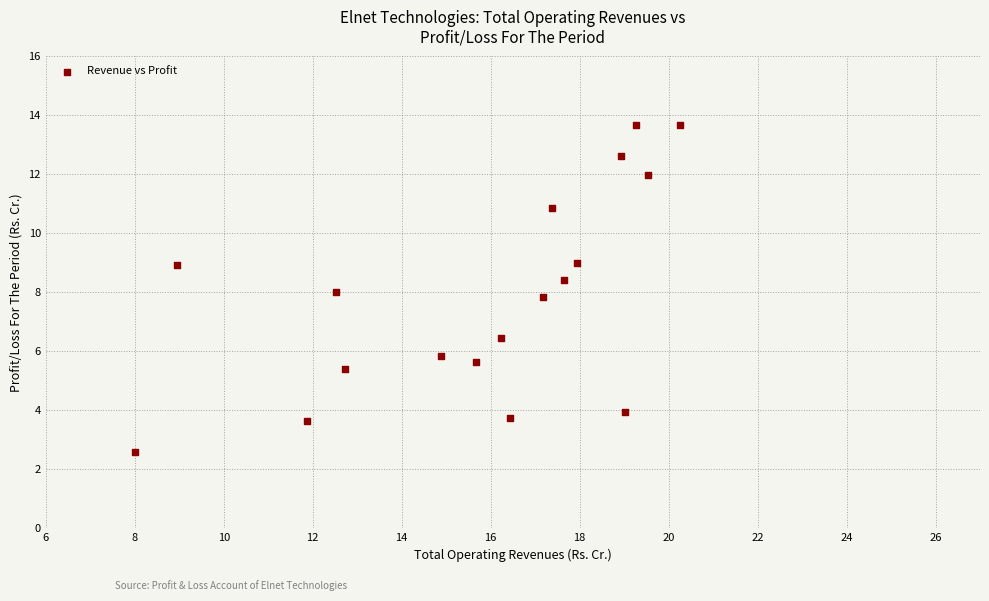

What is the range of X values (max minus min)?

12.3